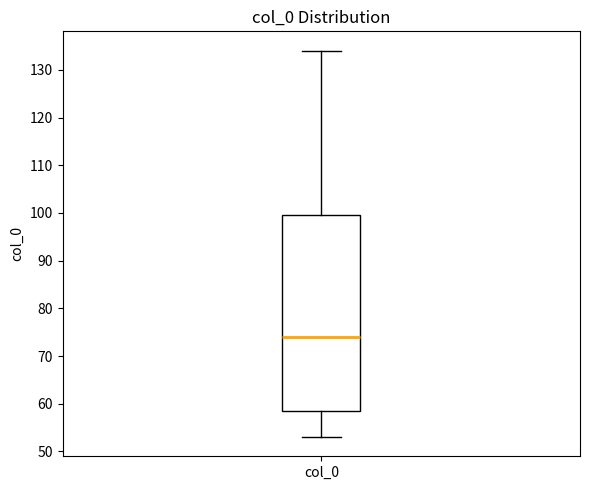

Read this box plot against the y-axis: the position of the median line, the range covered by the box, and the ends of both whiskers. The values are not printed on the chart, so give them approximately, as read against the axis.

median 74, box 59 to 100, whiskers 53 to 134